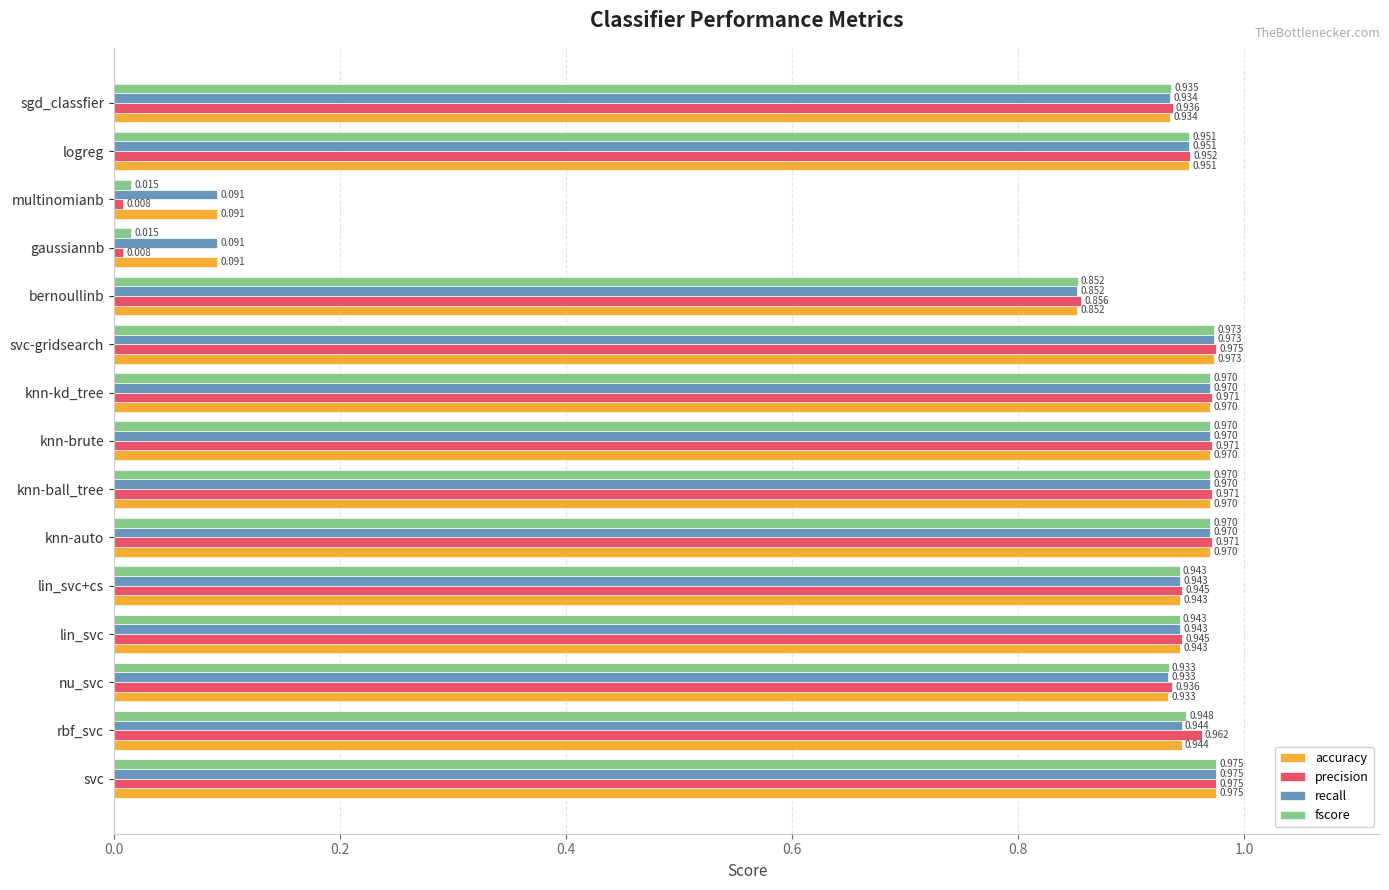

At which category is the sum across all series the highest?

svc